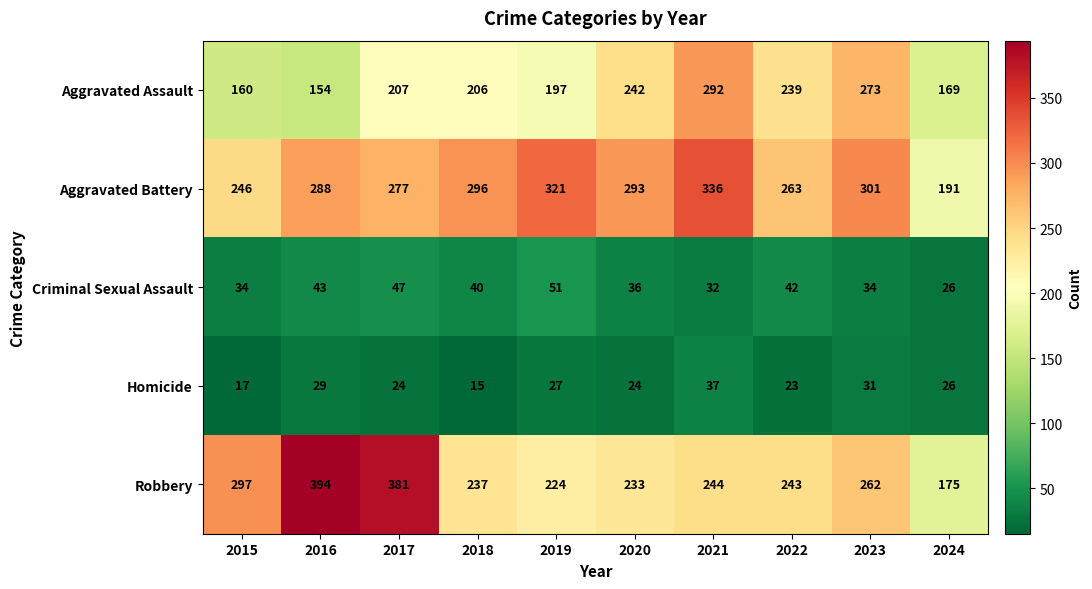

At which category does the chart reach its minimum across all series?

2018